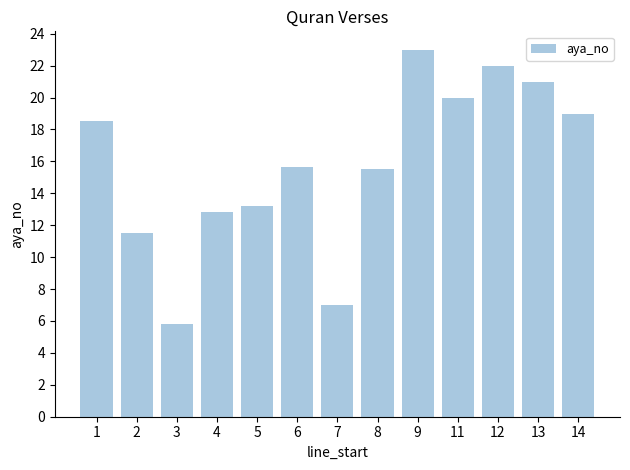

Read the value at 3.

5.8